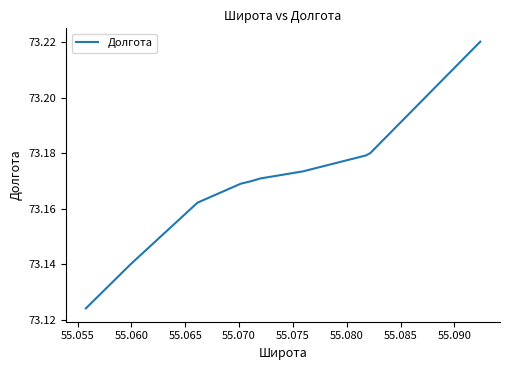

The value at 55.065 is 41.1. True or false?

False